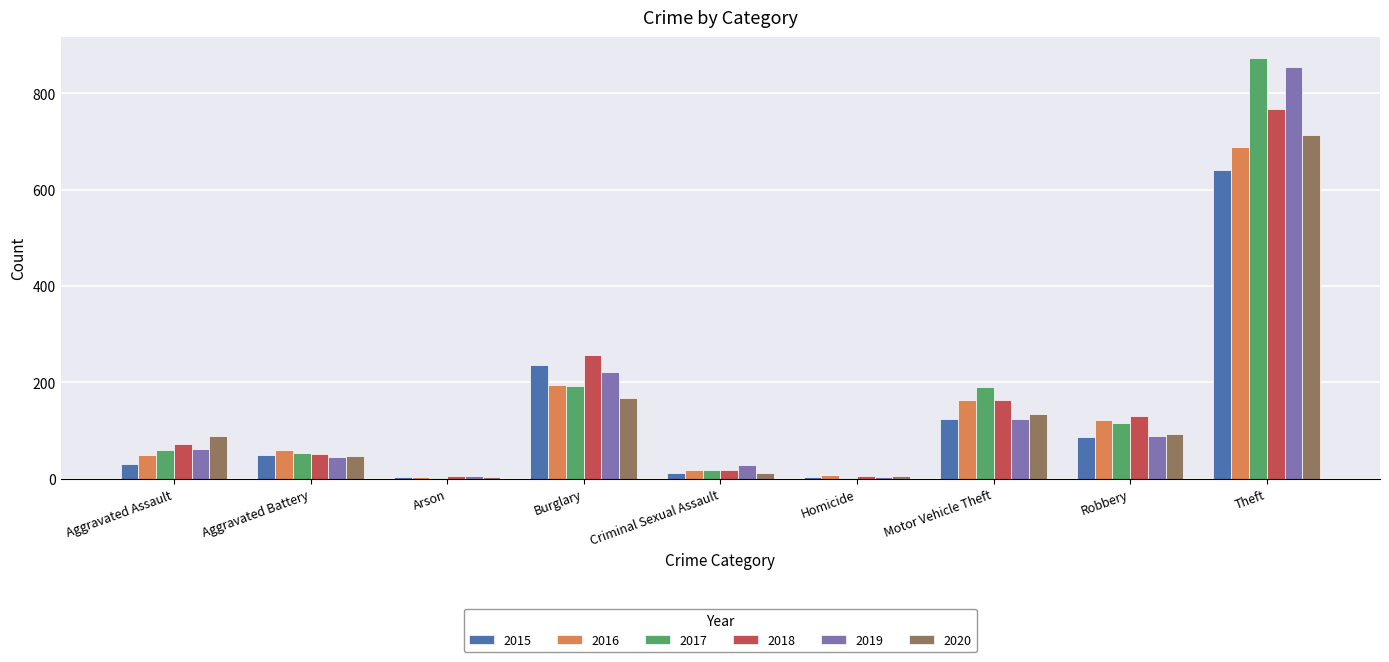

Between Homicide and Robbery, which series saw the biggest shift?

2018